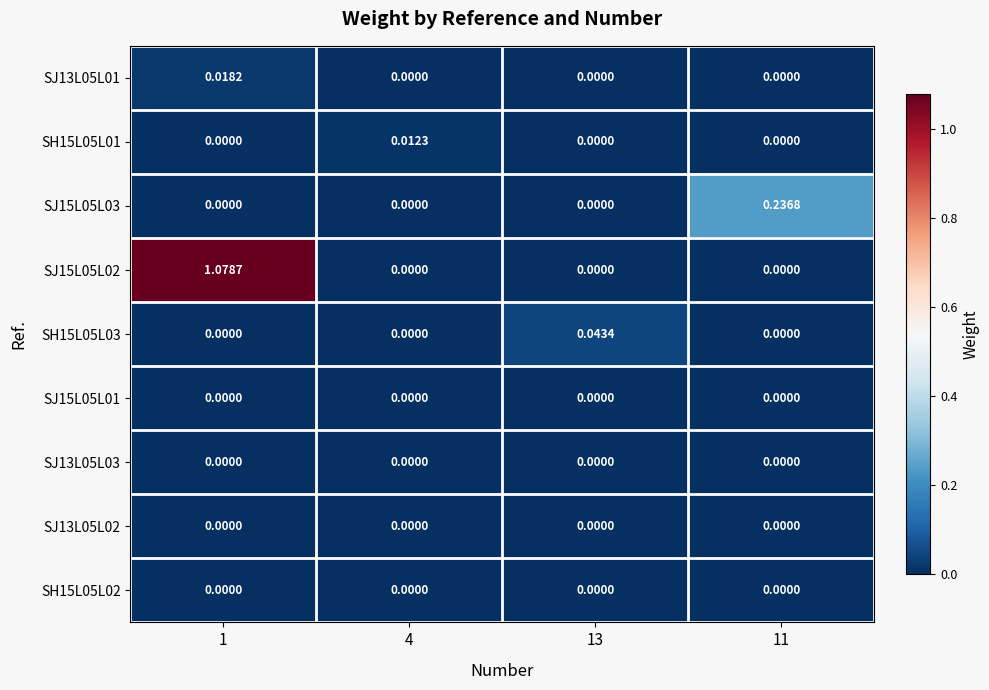

Is the value of SH15L05L03 at 13 greater than the value of SJ13L05L01 at 4?

Yes